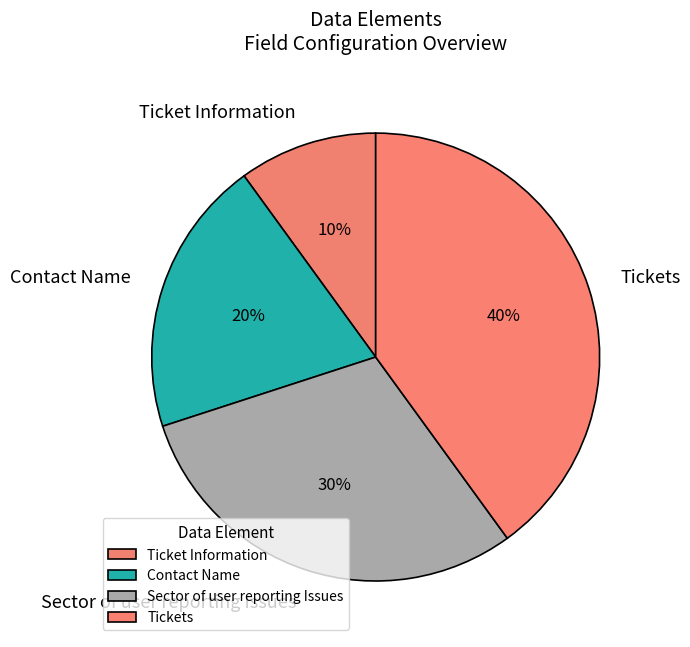

To the nearest percent, what is the average slice percentage?

25%